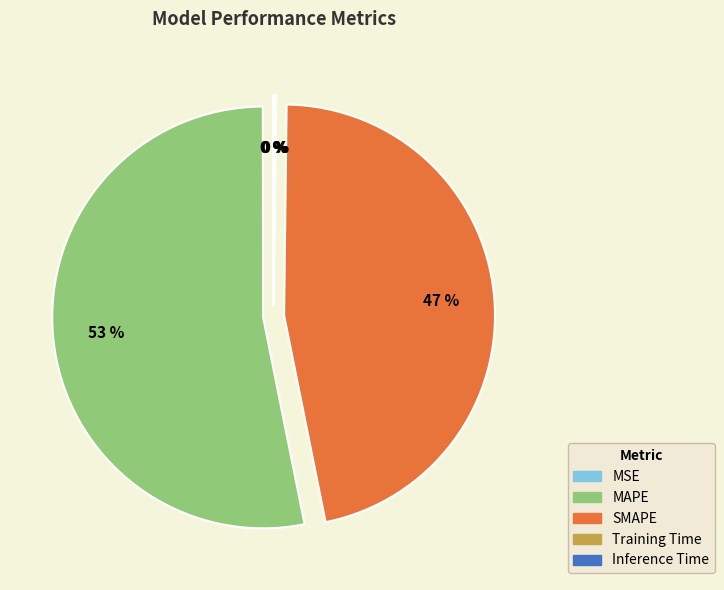

Which category has the biggest portion of the pie?

MAPE